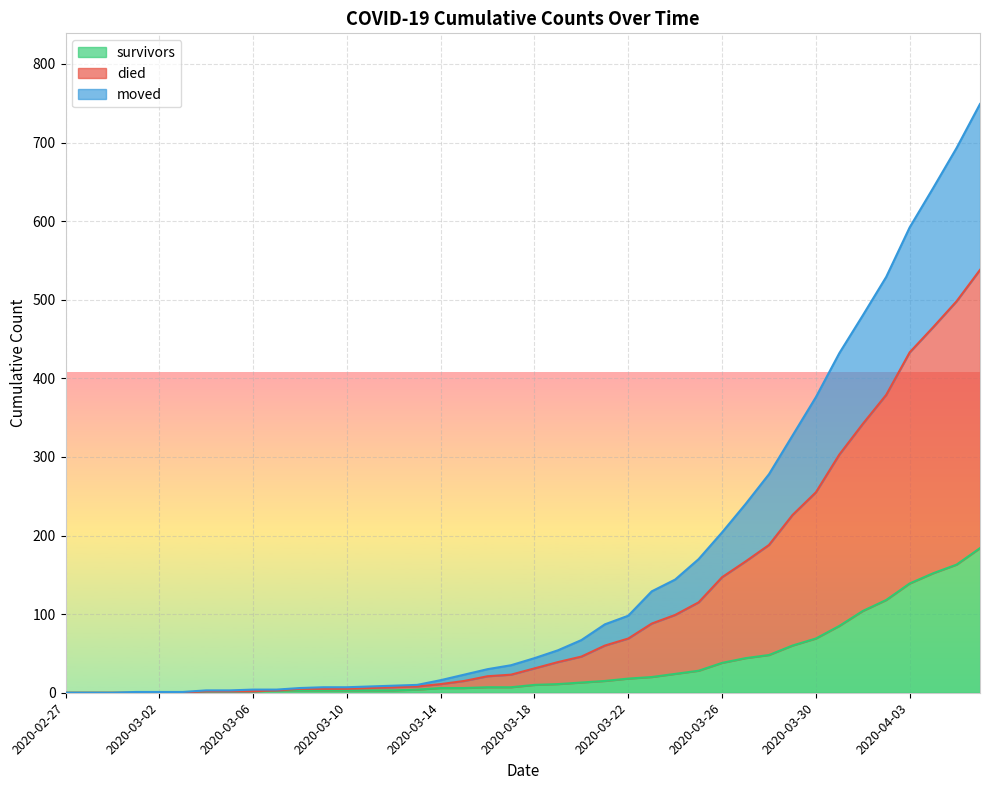

How many lines are shown in the chart?

3